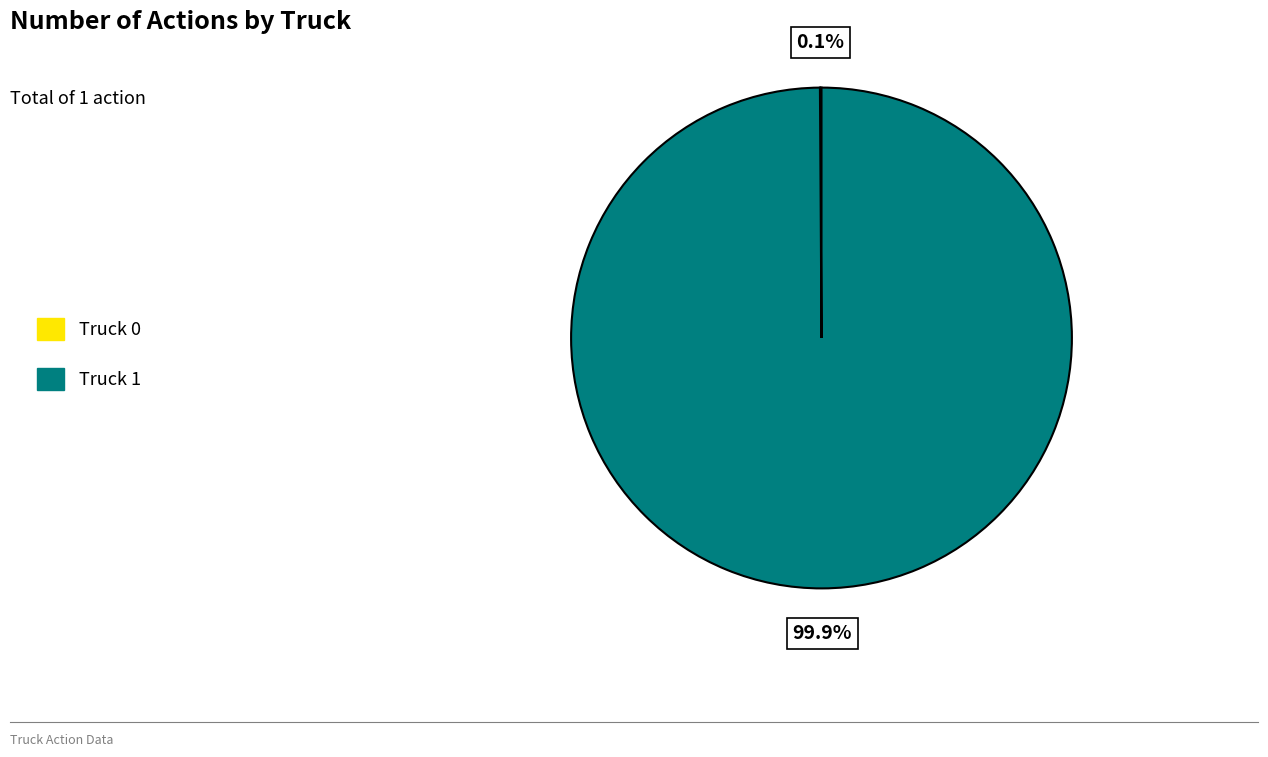

Is there a majority slice in this chart?

Yes